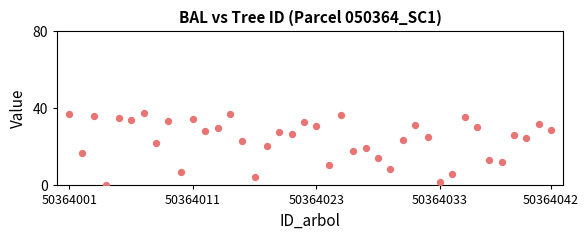

What is the range of Y values (max minus min)?

37.8